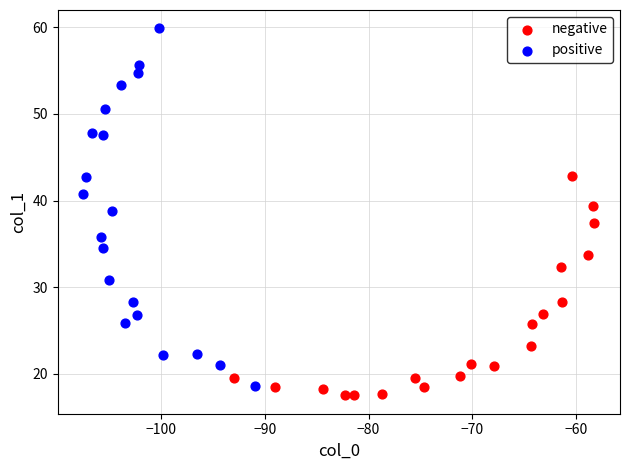

Which series contains the highest Y value?

positive